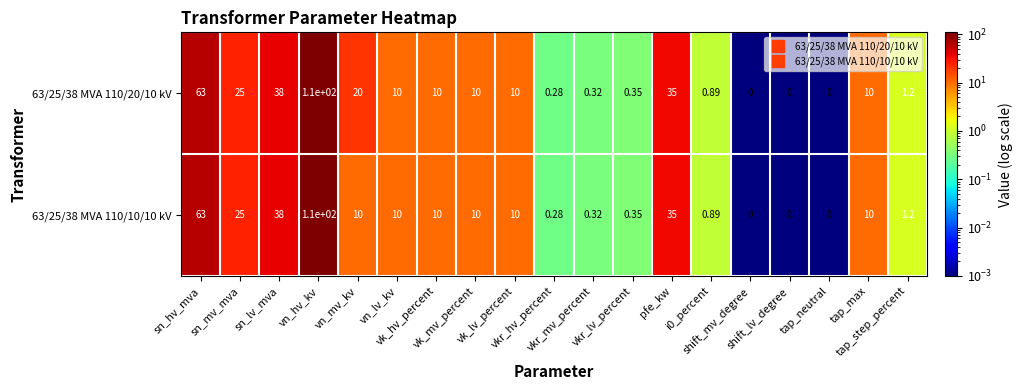

Count the number of data series in this chart.

2